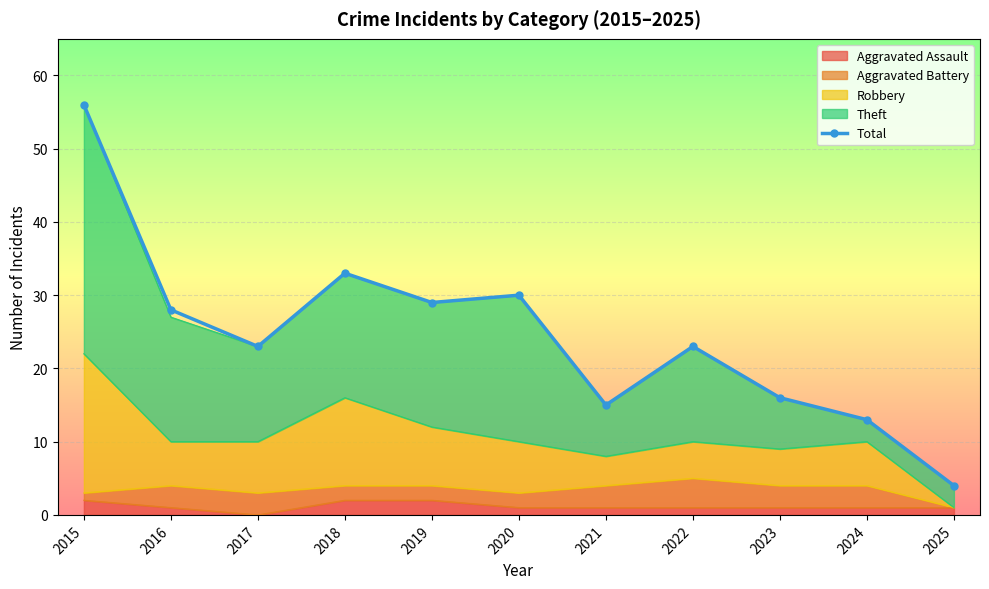

What is the difference between the values at 2015 and 2017?

33